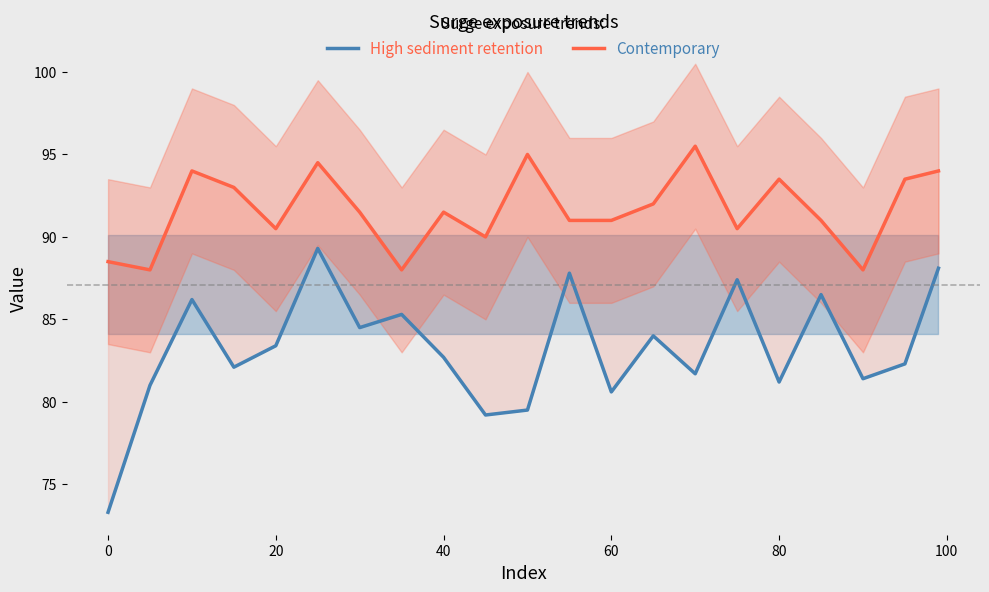

How many values in the High sediment retention series exceed 82?

13